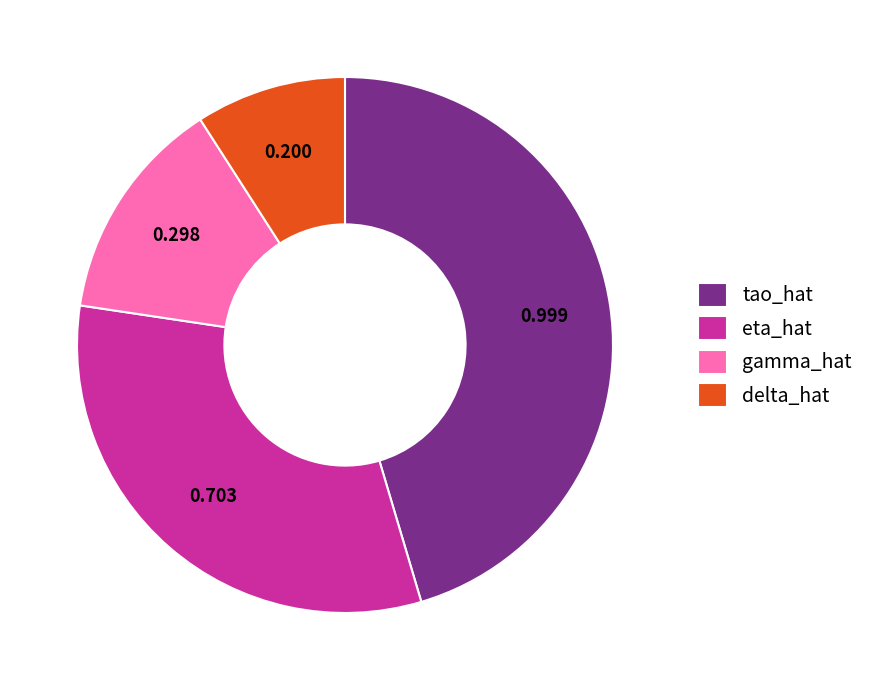

Combined, do gamma_hat and eta_hat account for over 50%?

No